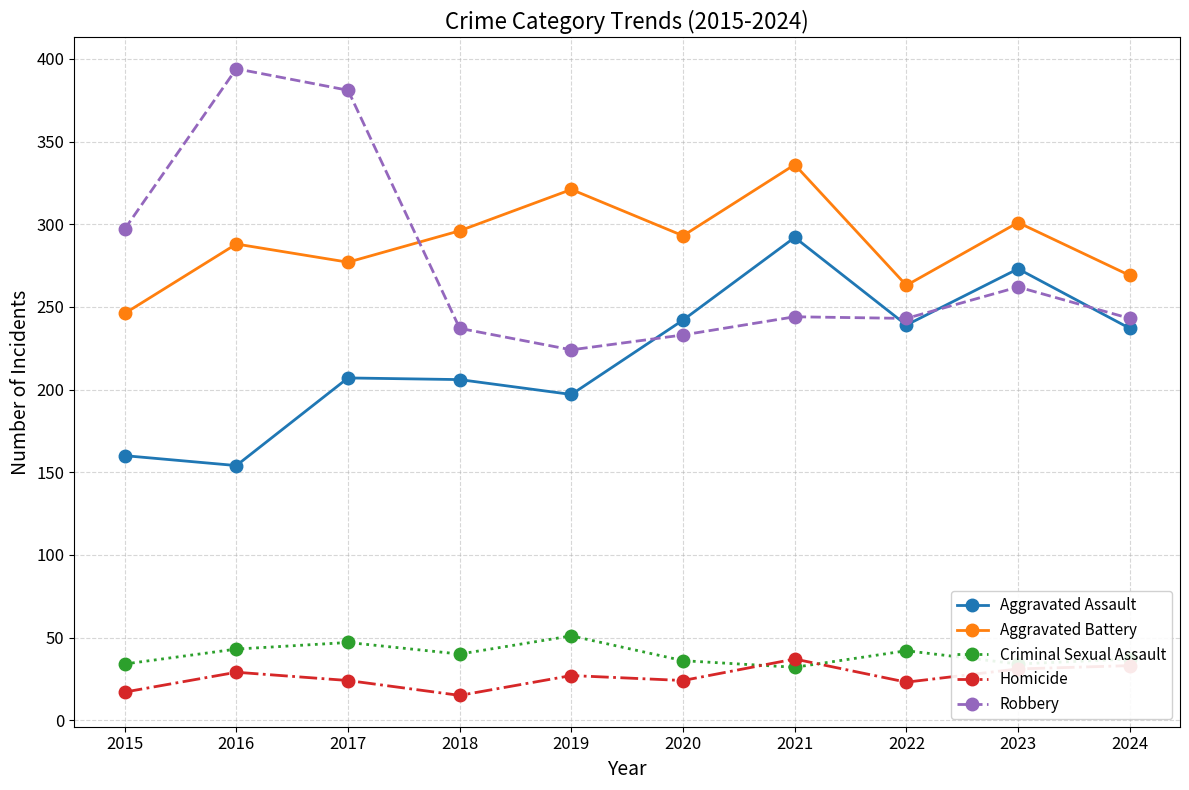

Which series has the largest total across all categories?

Aggravated Battery